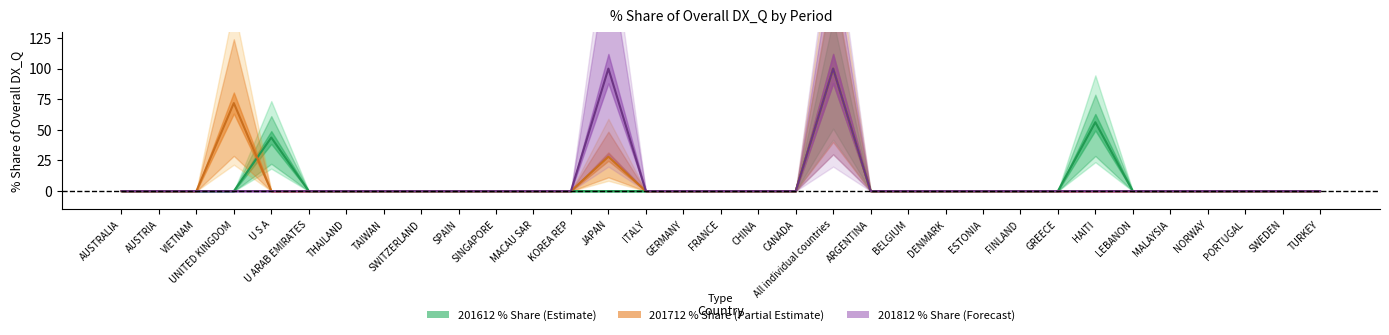

Which category has the lowest value in the 201712 % Share (Partial Estimate) series?

AUSTRALIA